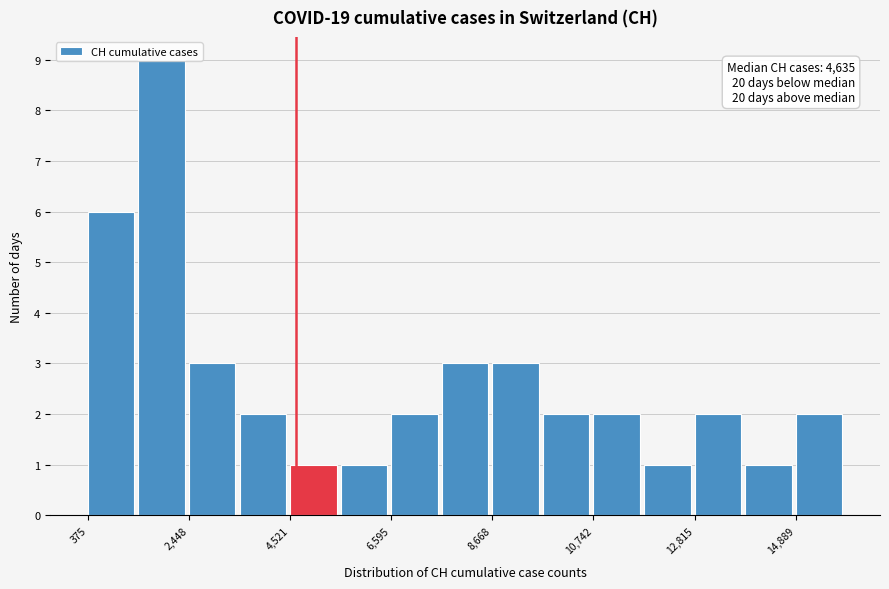

Read against the x-axis, roughly where is the centre of the tallest bar?

2000